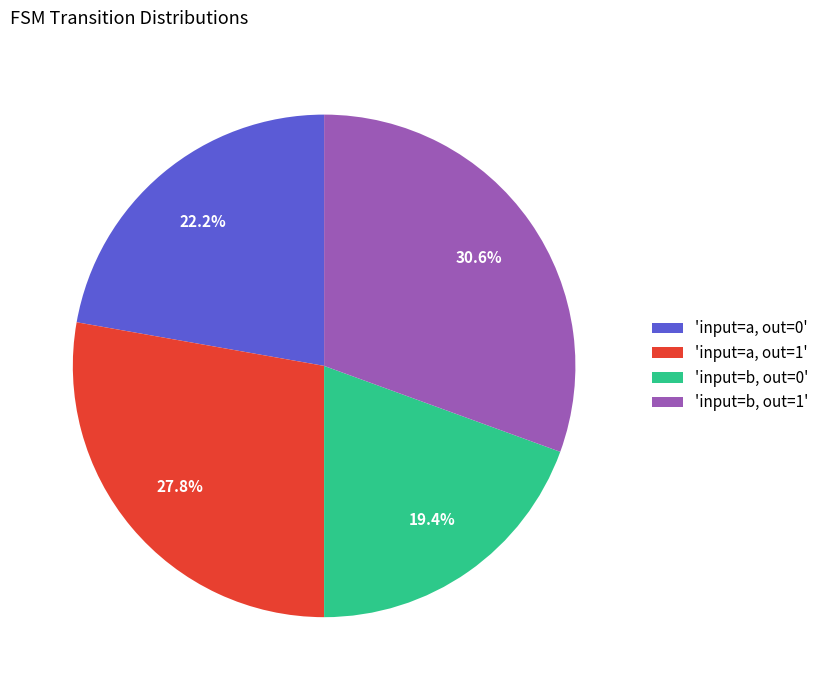

How much of the chart is everything except 'input=a, out=1'?

72.2%